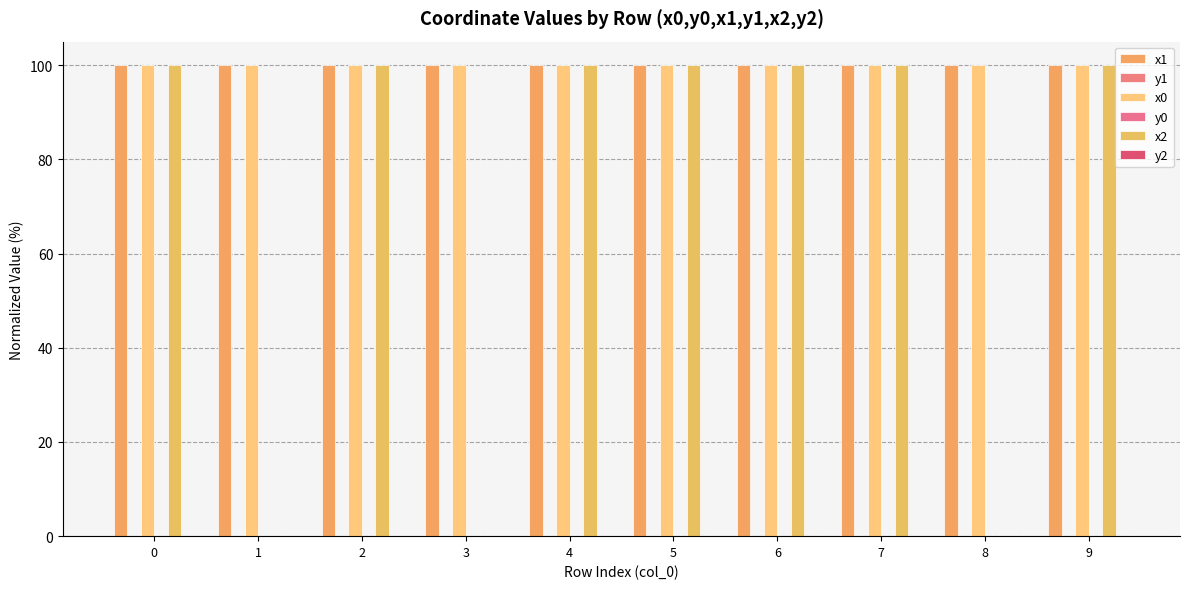

Which has a higher value, 1 or 0?

1